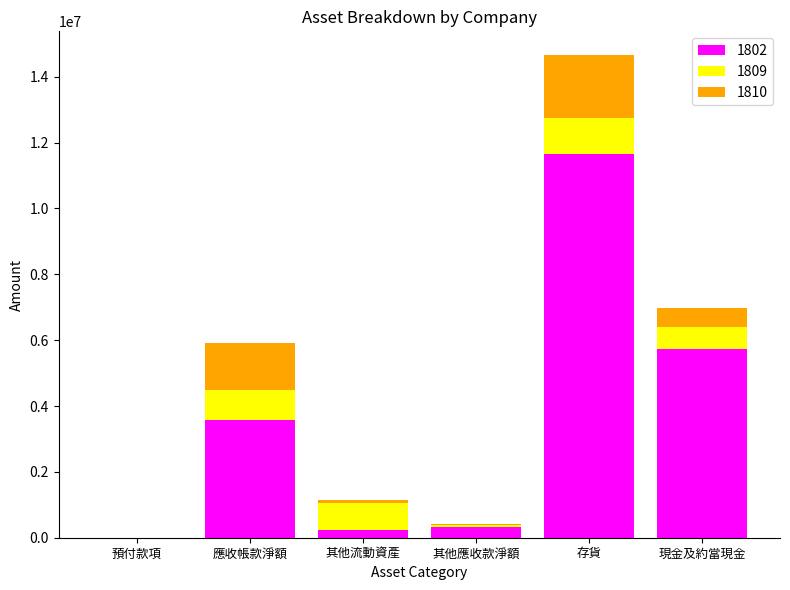

At which label does 1802 reach its peak?

存貨